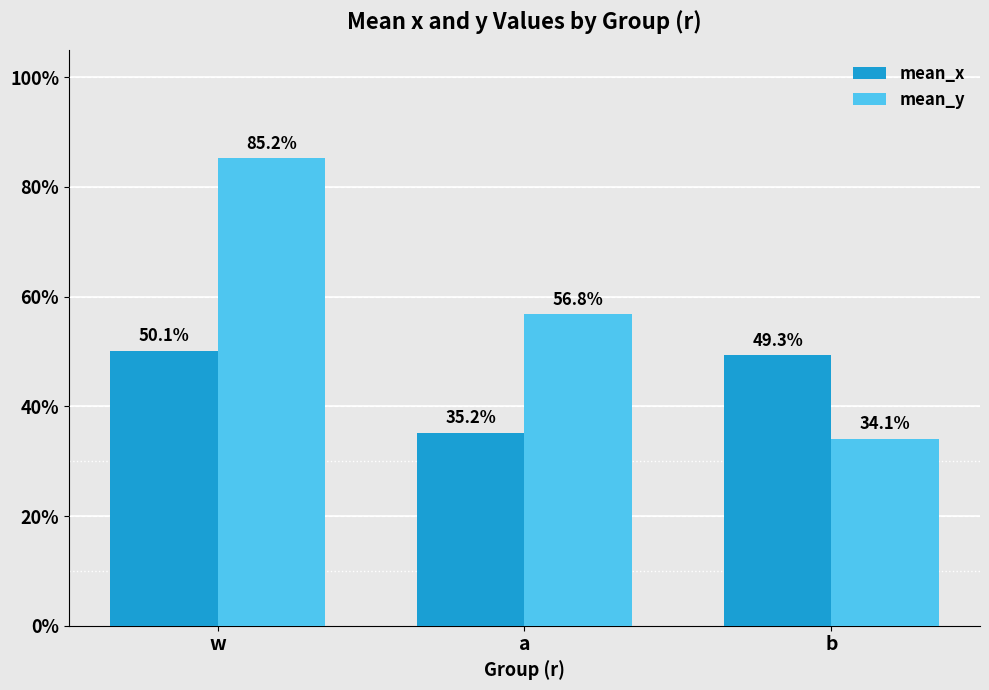

What is the sum of the mean_y values at b and w?

1.2